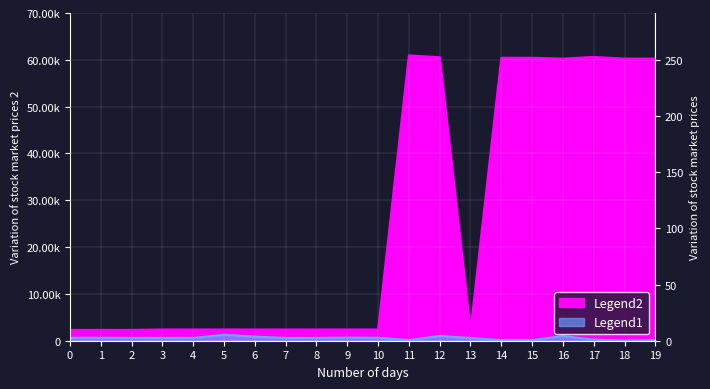

True or false: Legend1 and Legend2 intersect in this chart.

False